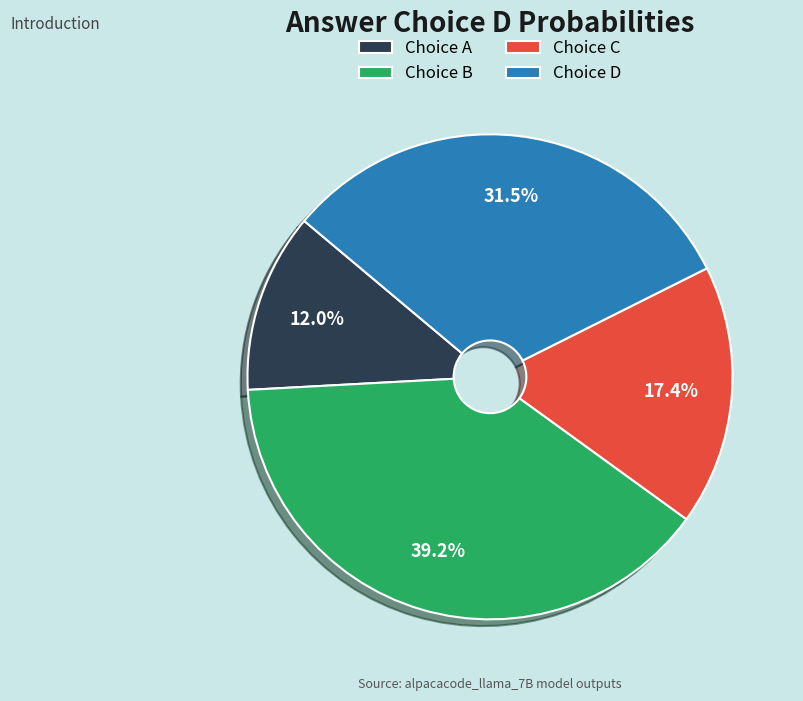

What is the ratio of the value at Choice D to the value at Choice B?

0.8